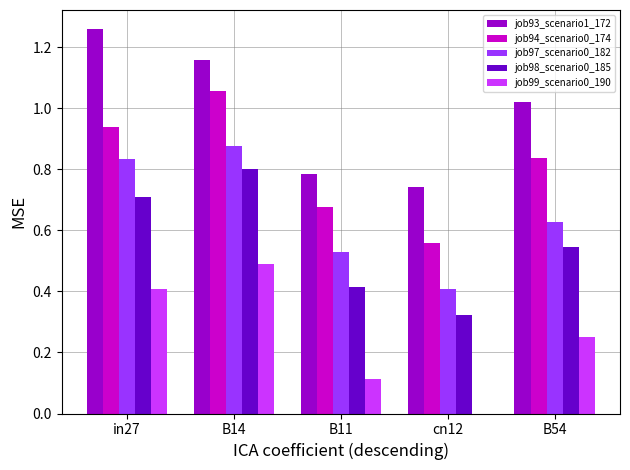

Where is job93_scenario1_172 nearest to the value 1?

B54